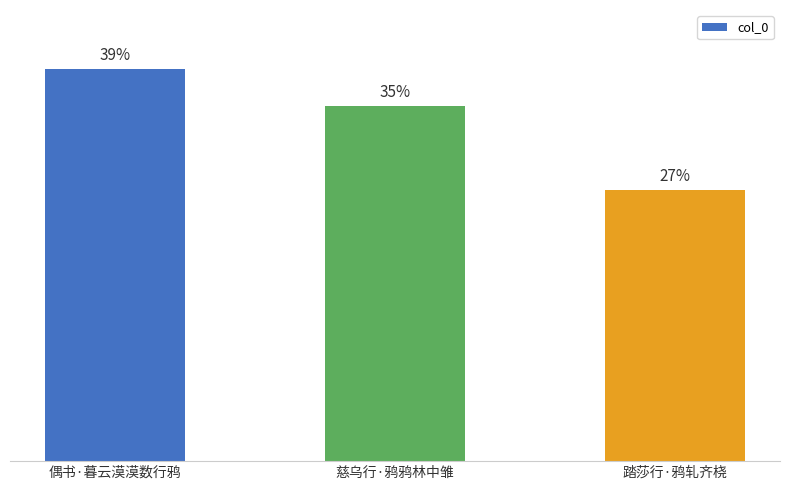

True or false: the data shows 91666 at 踏莎行·鸦轧齐桡.

False